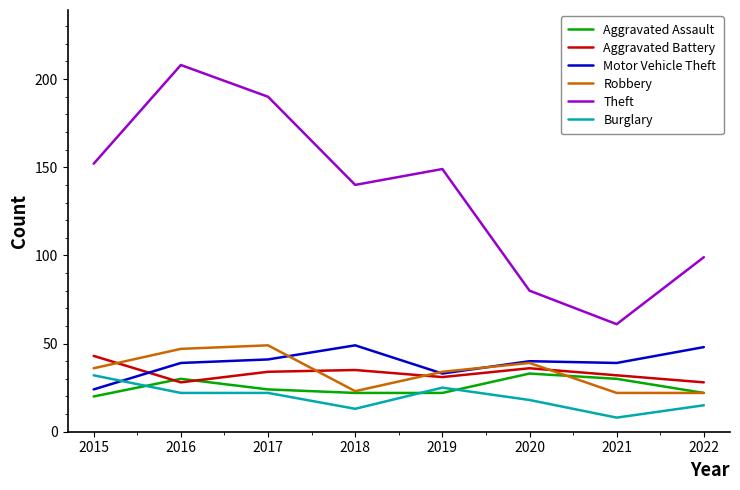

How many lines are shown in the chart?

6